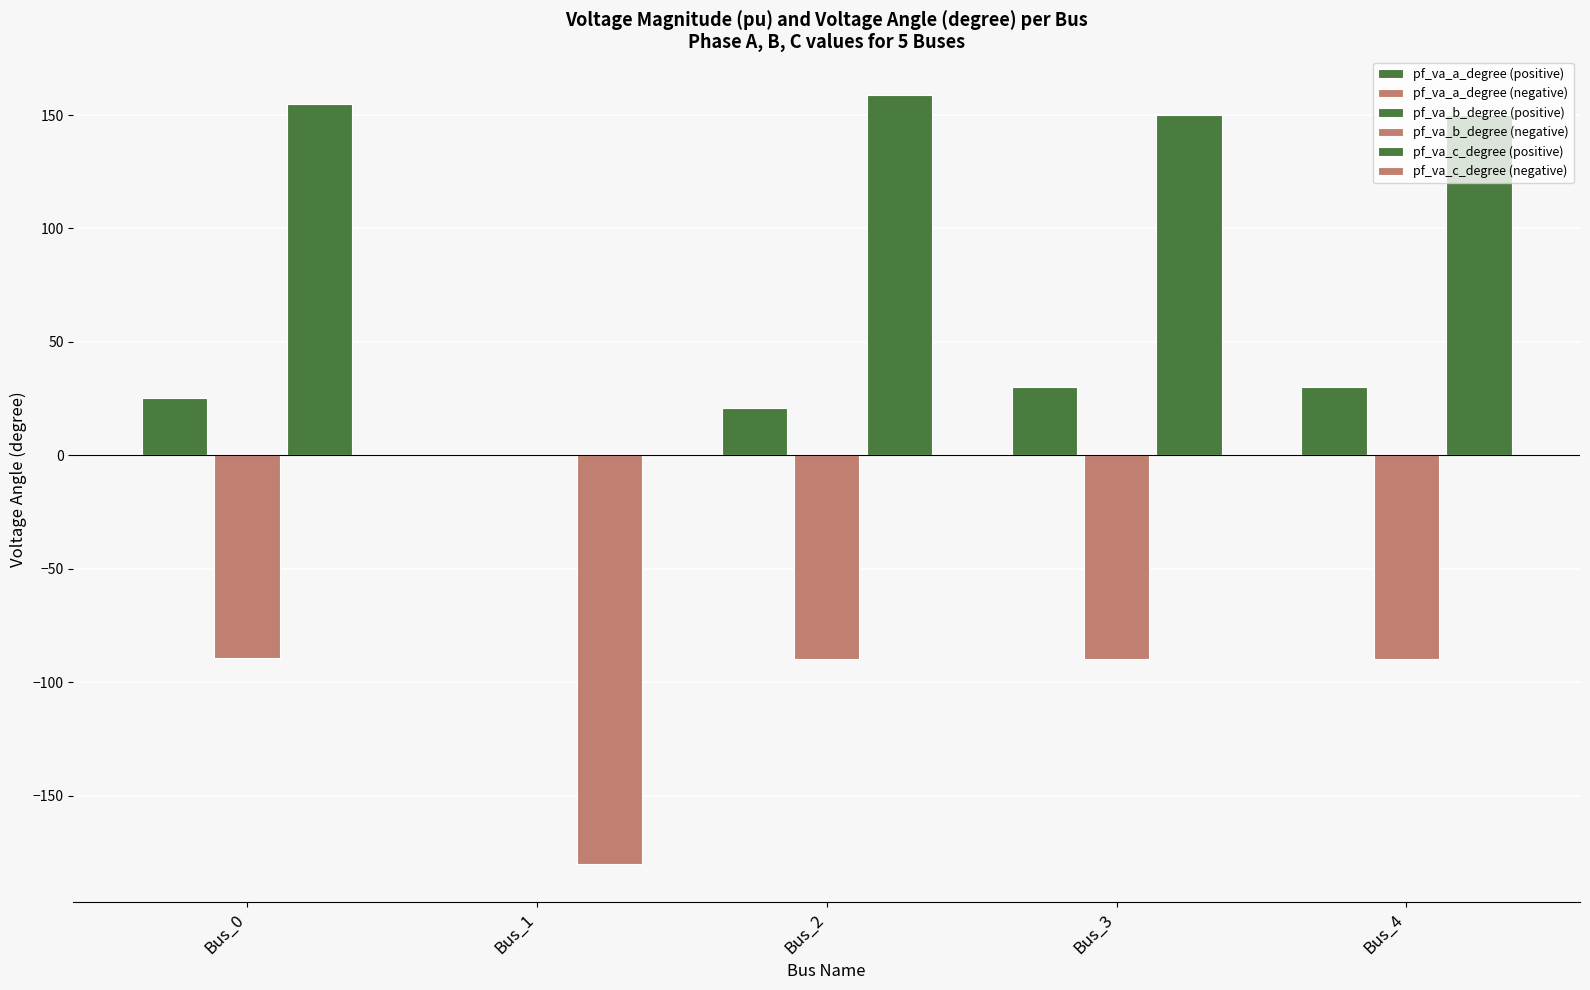

At which label is pf_va_c_degree (positive) closest to 79?

Bus_3